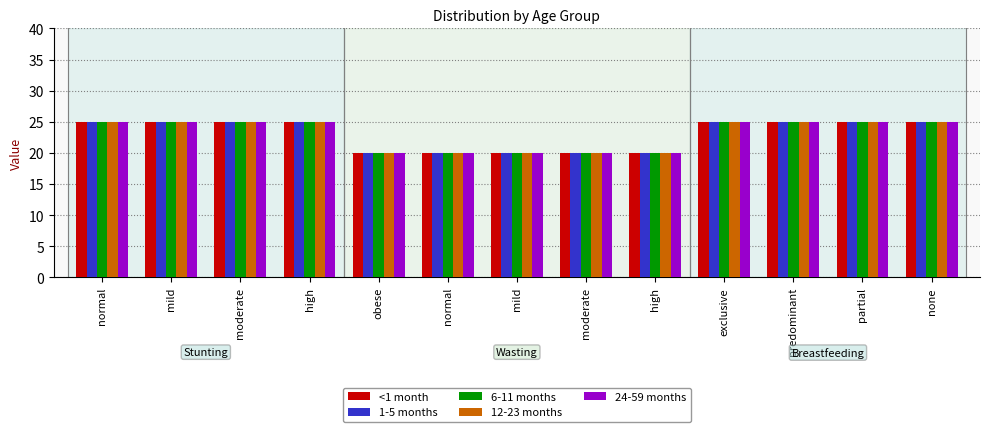

Which series has the largest range (max minus min)?

<1 month